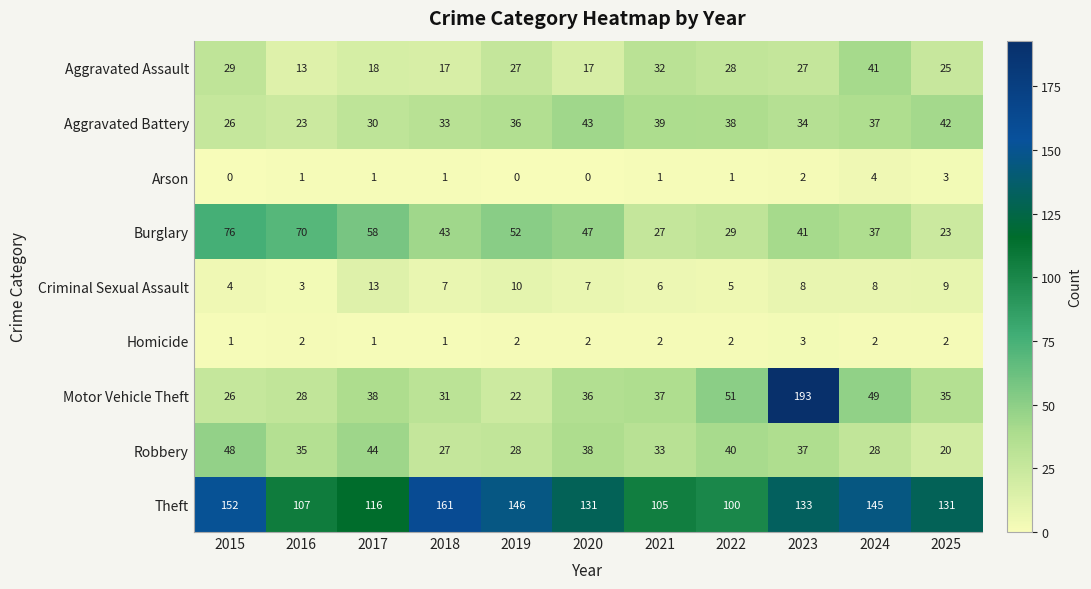

The value of Robbery at 2025 is 33. True or false?

False